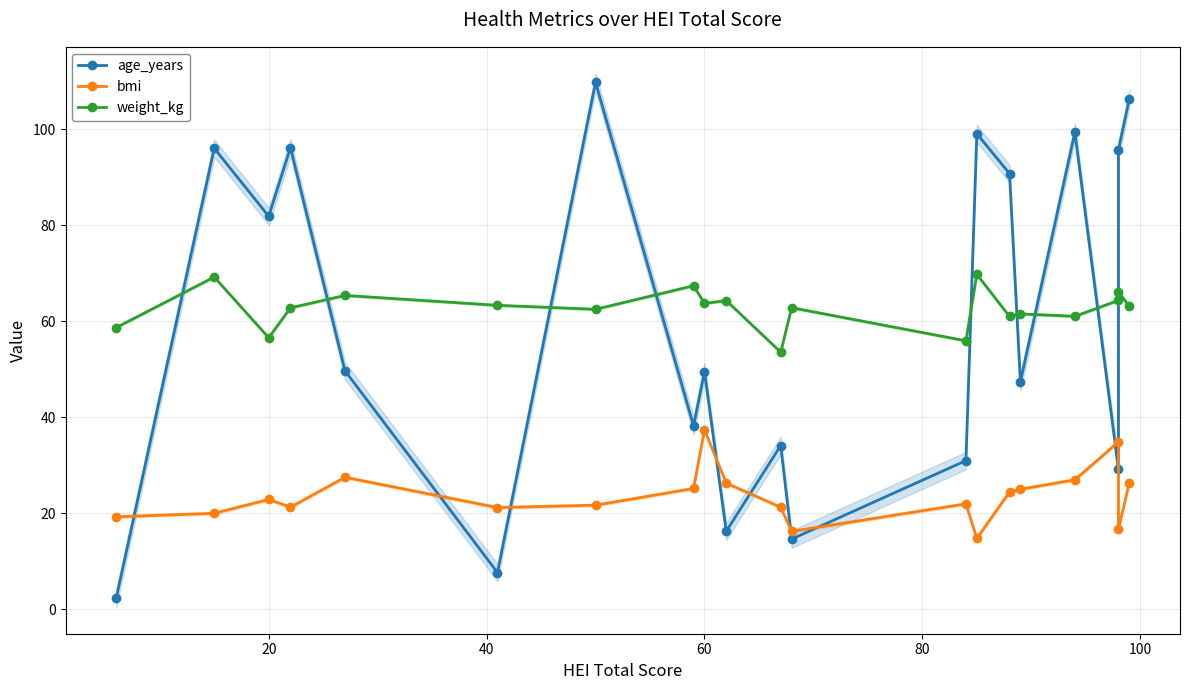

What position from the left is 8?

9